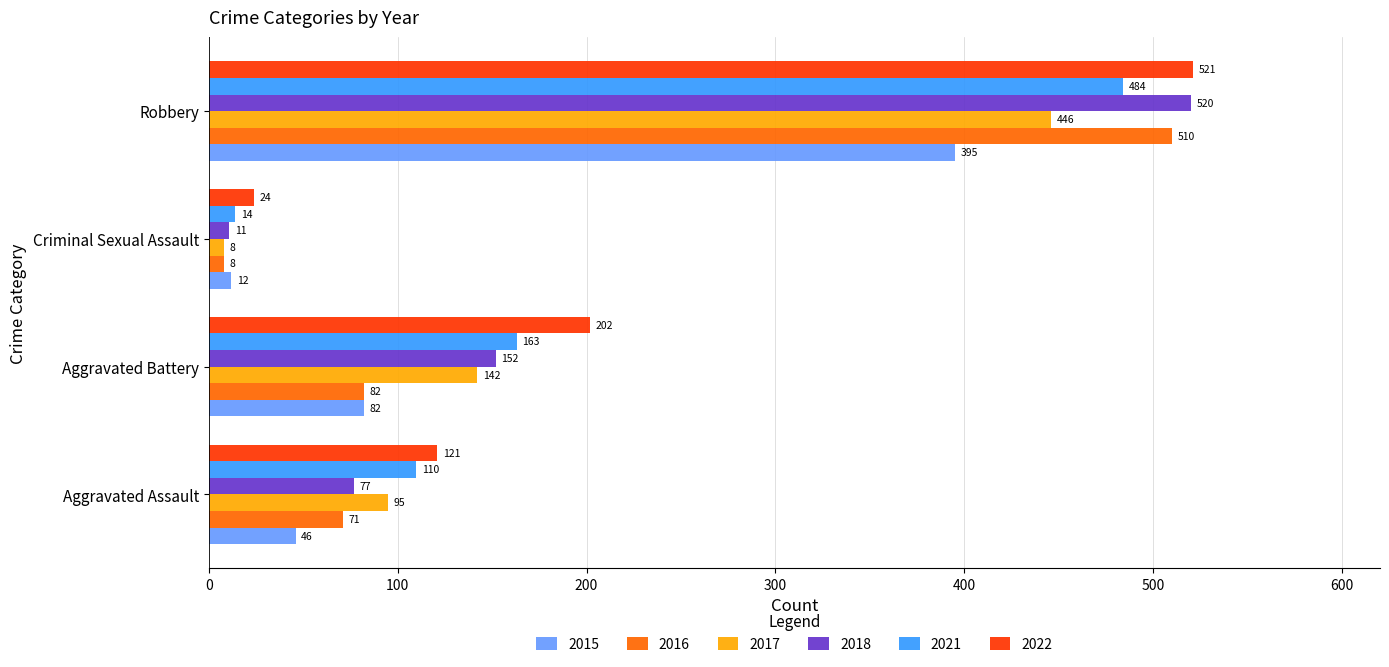

List the labels in order of 2022 value, smallest first.

Criminal Sexual Assault, Aggravated Assault, Aggravated Battery, Robbery